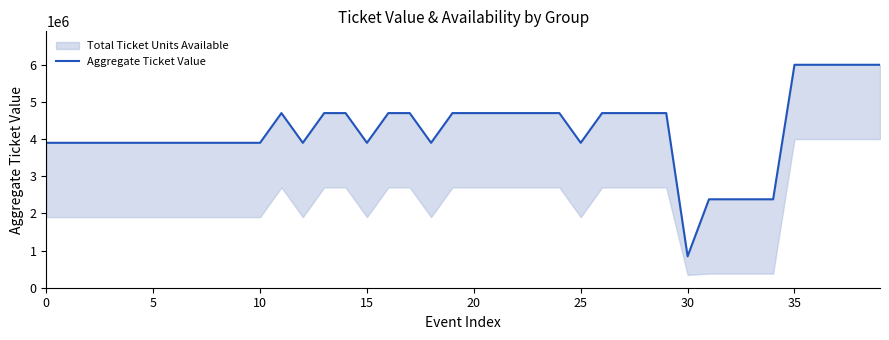

What is the minimum value shown in the chart?

845000